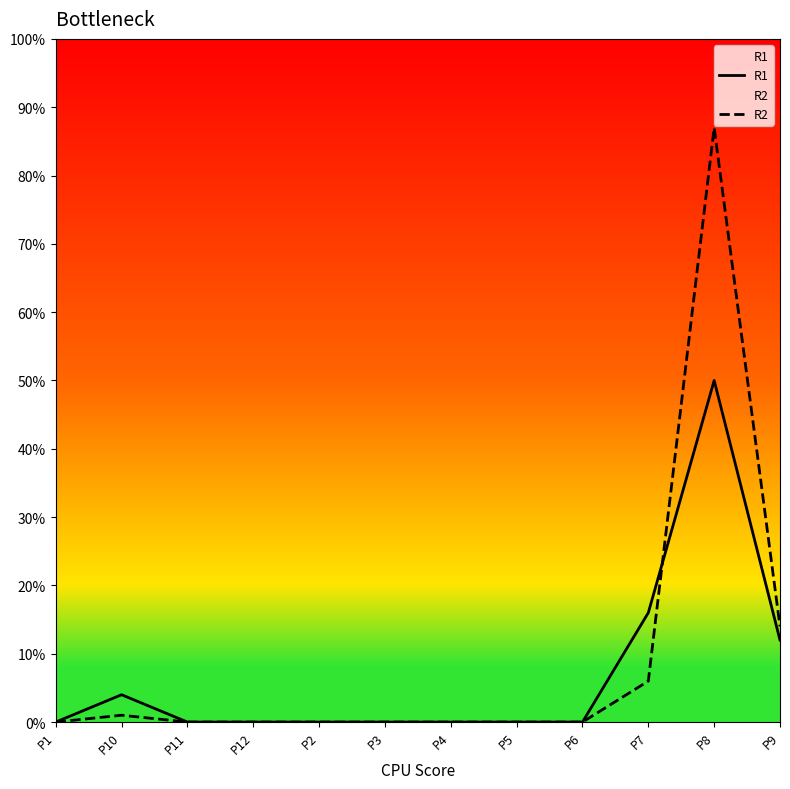

True or false: R2 has a value of 0 at P5.

True